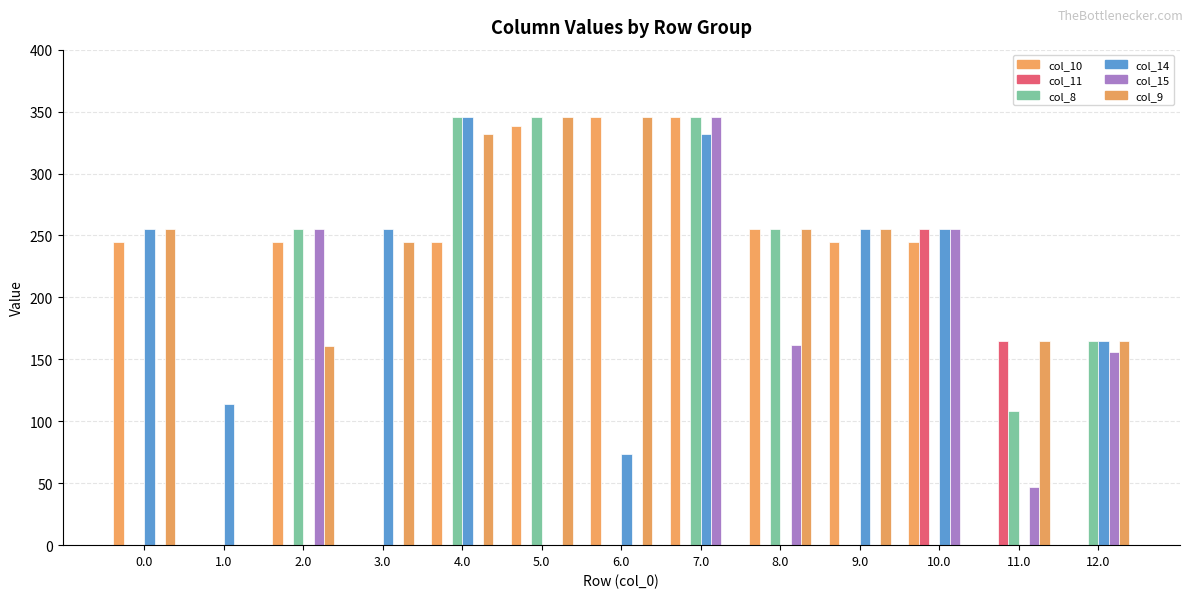

Is it true that col_10 equals 398.7 at 4.0?

False